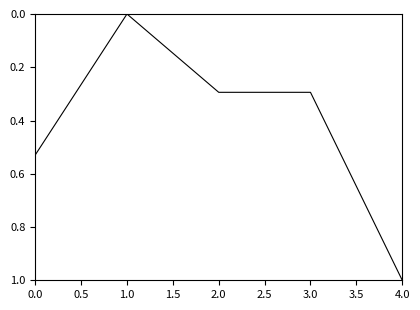

Between 0.0 and 2.0, which is larger?

0.0